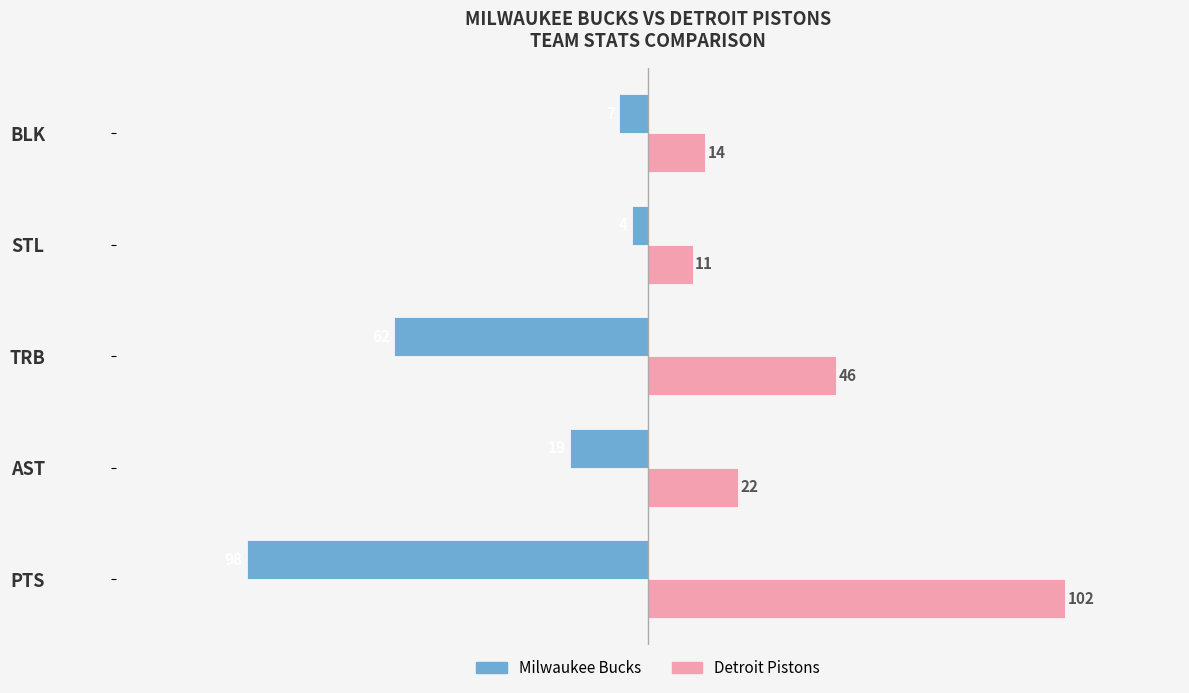

Is the value of Milwaukee Bucks at PTS greater than the value of Detroit Pistons at BLK?

No